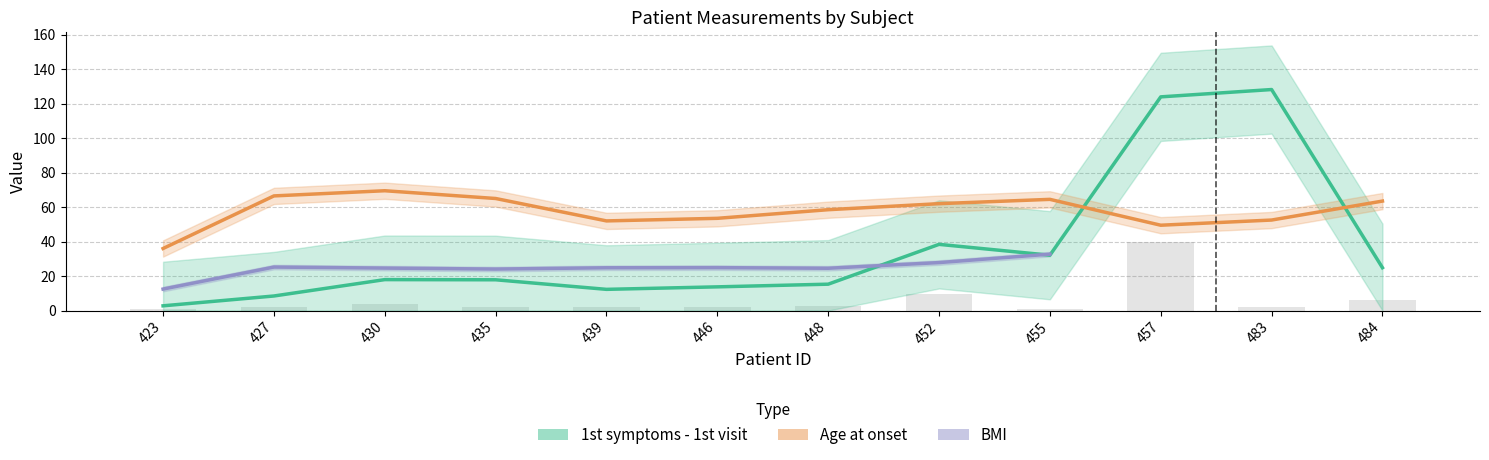

The value of BMI at 455 is 32.7. True or false?

True